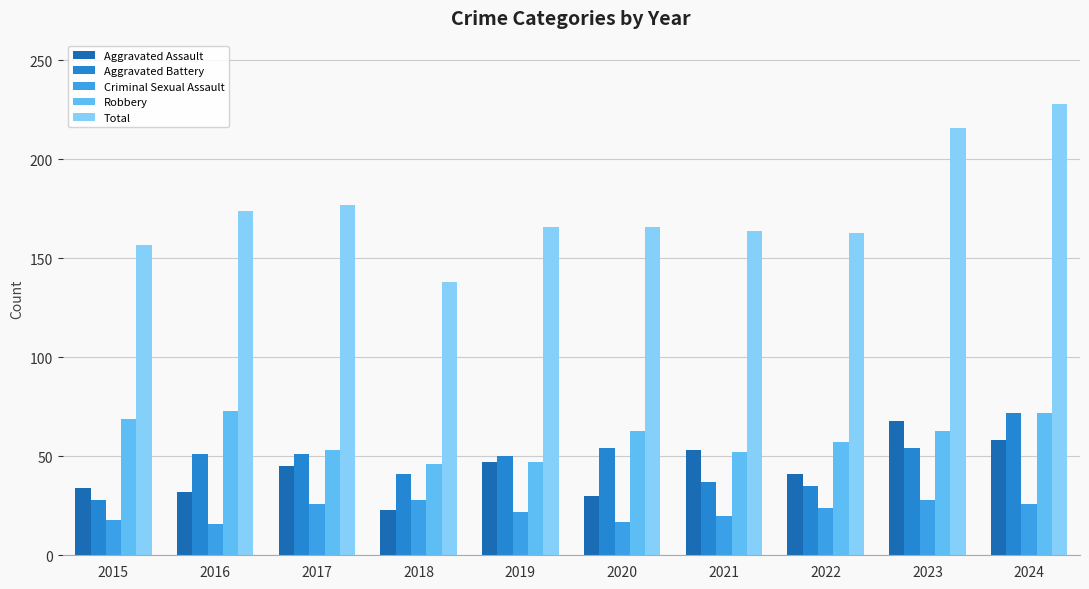

At which category does the chart reach its minimum across all series?

2016